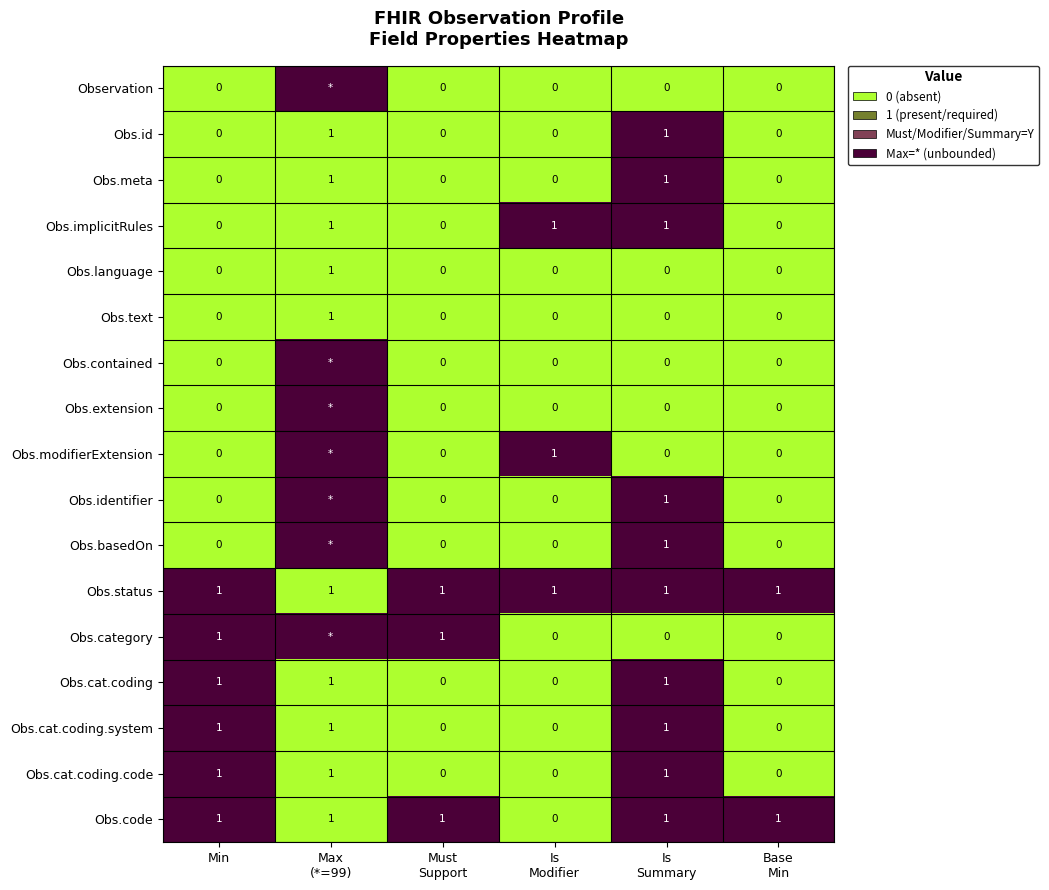

What is the total value across all series at Min?

6